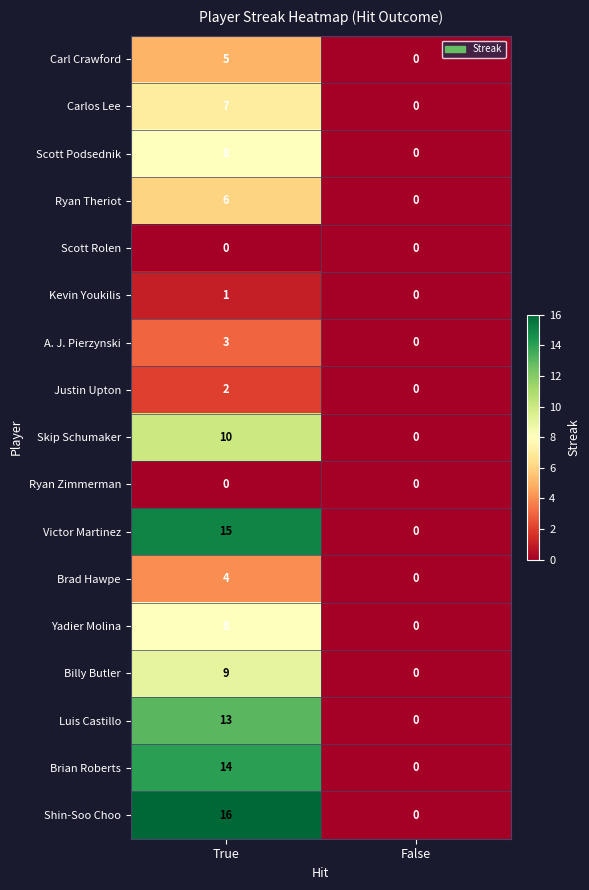

What is the greatest value displayed?

16